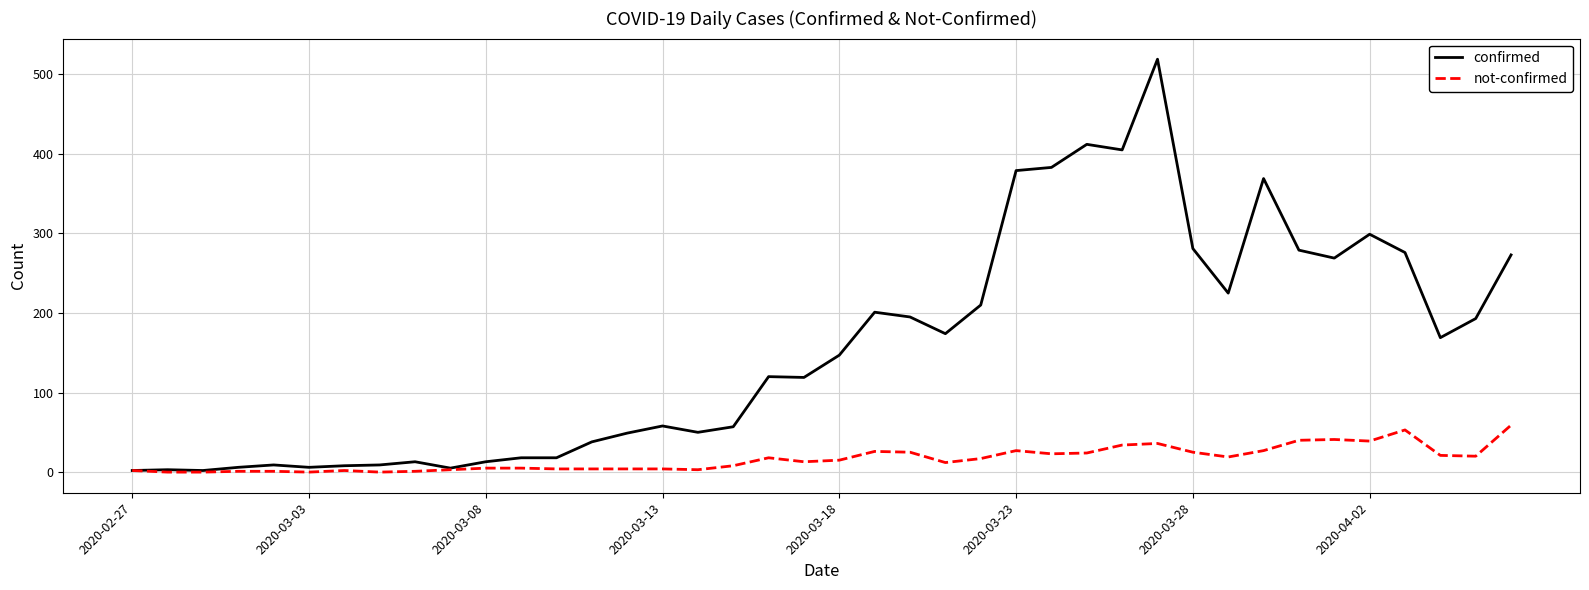

Rank the series by their maximum value, from lowest to highest.

not-confirmed, confirmed